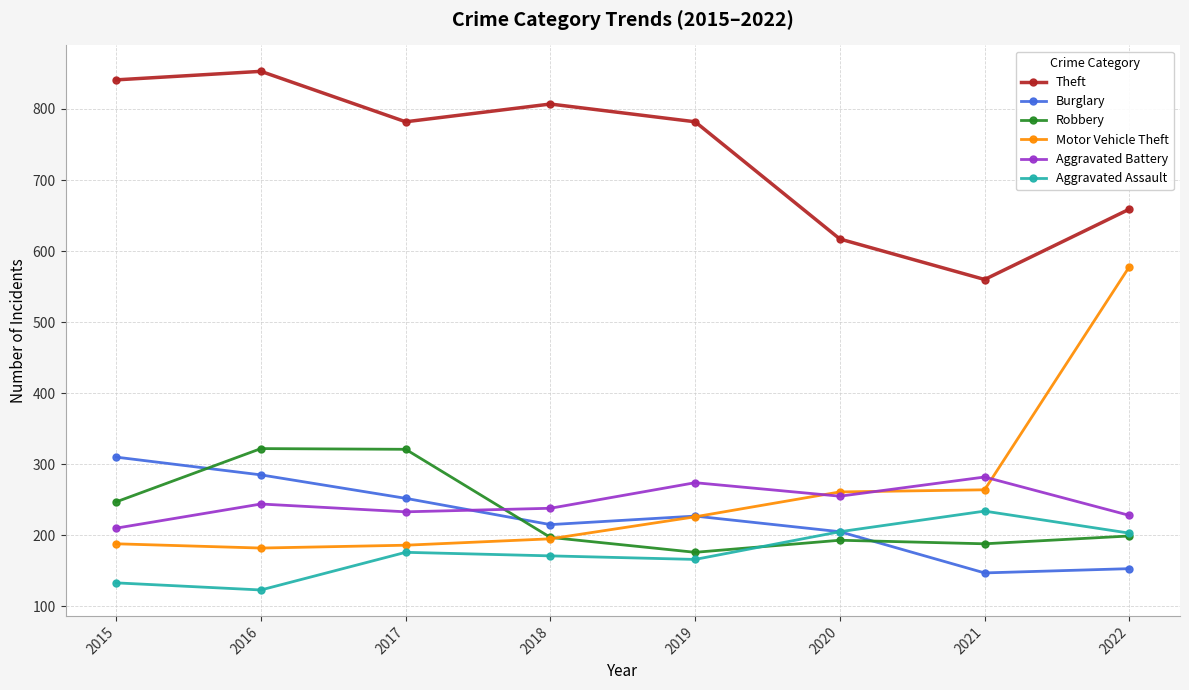

Where does the Burglary series first go above 227?

2015